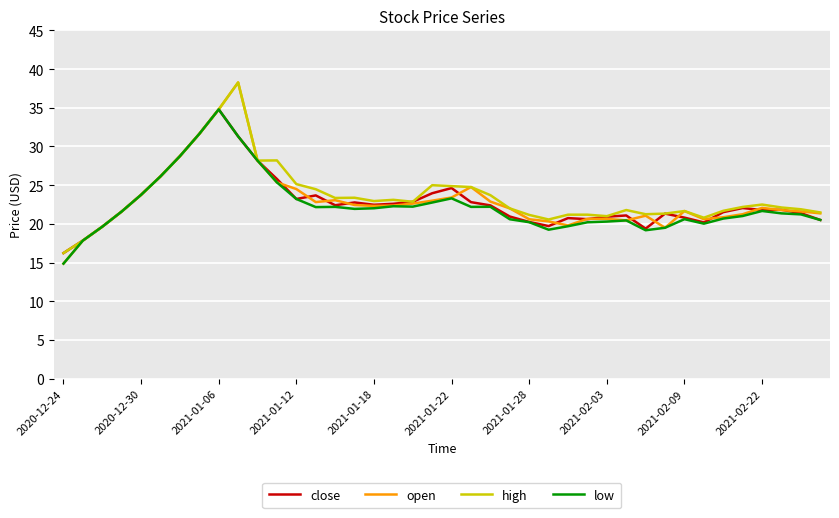

What is the lowest value of the high series?

16.2